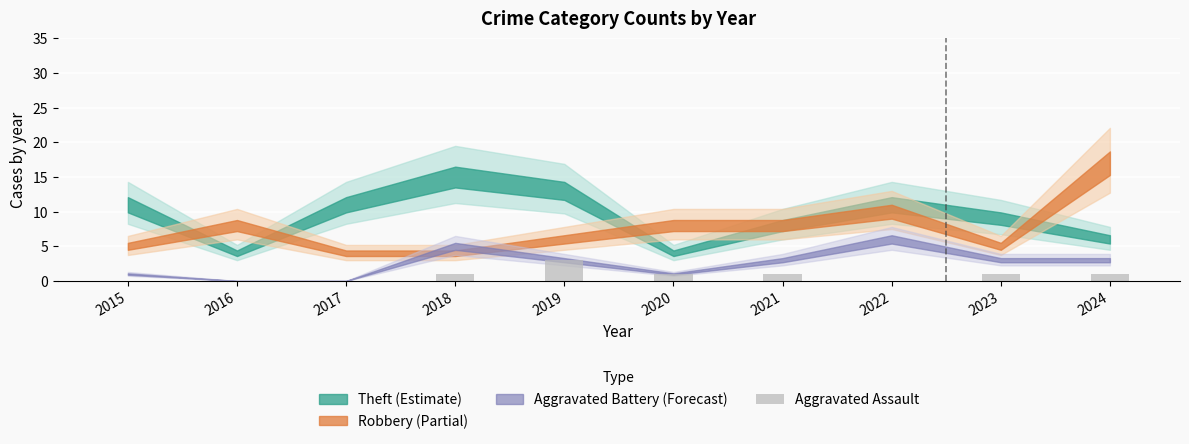

Is it true that the value at 2021 is 1?

True